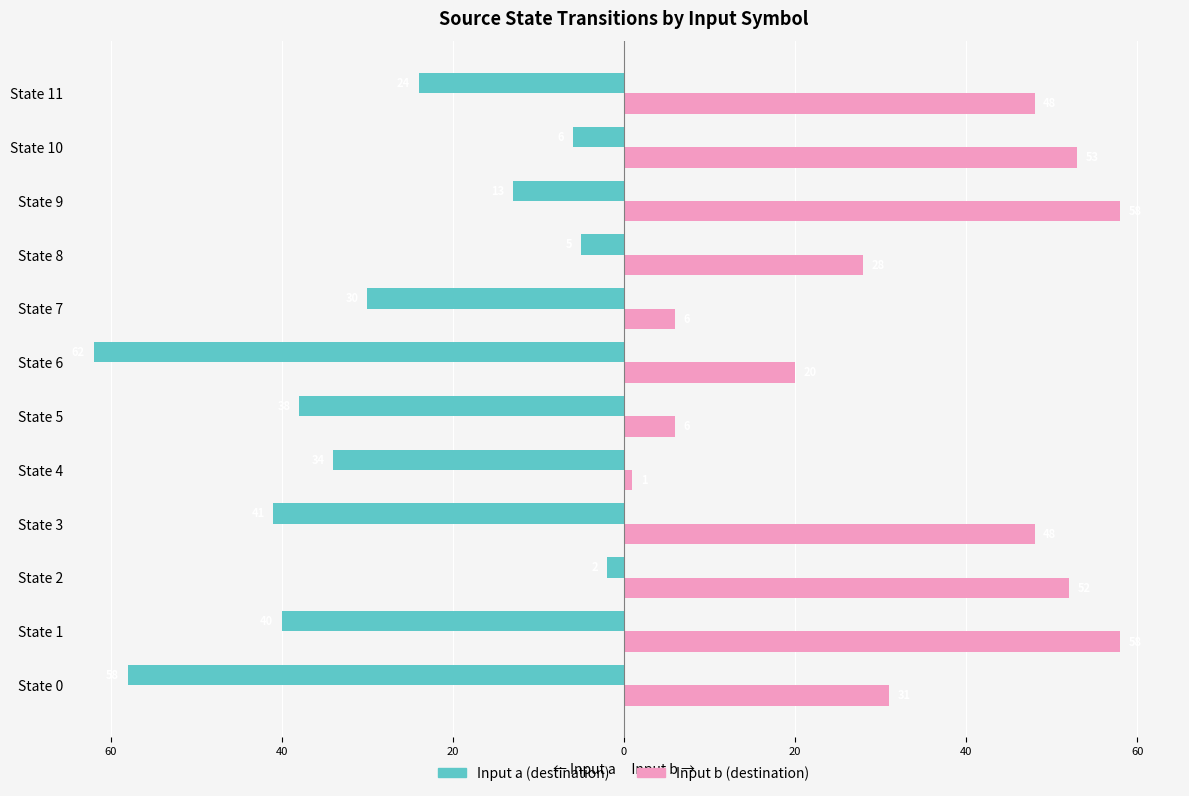

What are all the series names shown in the legend?

Input a (destination), Input b (destination)